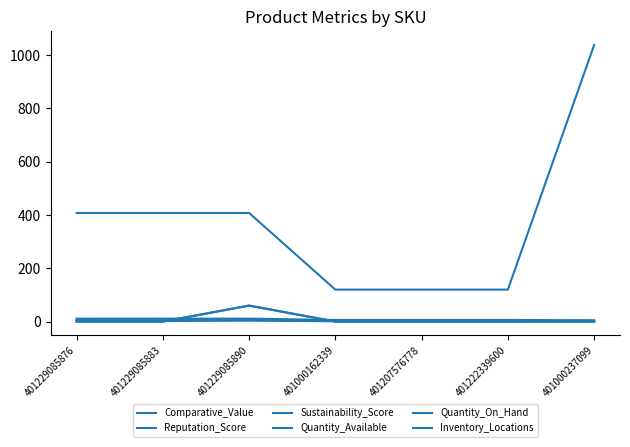

True or false: Reputation_Score and Sustainability_Score cross at least once.

False